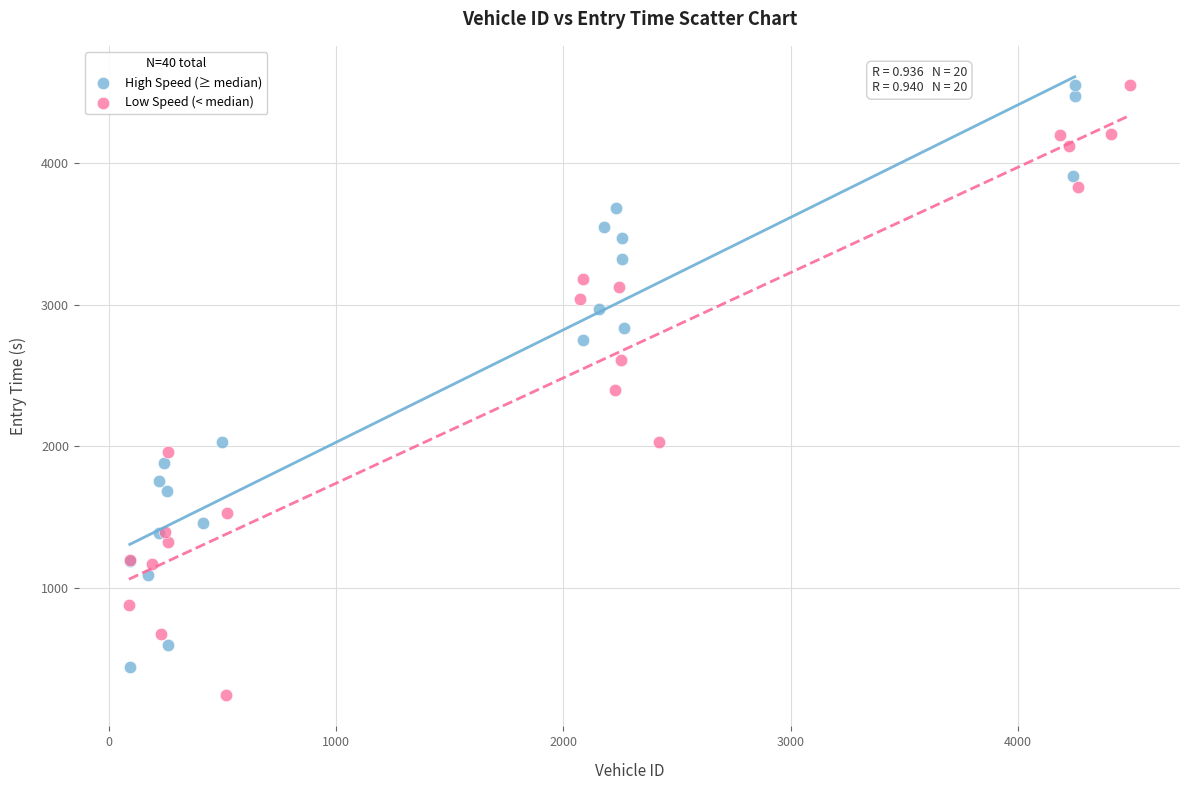

Which series contains the lowest Y value?

Low Speed (< median)